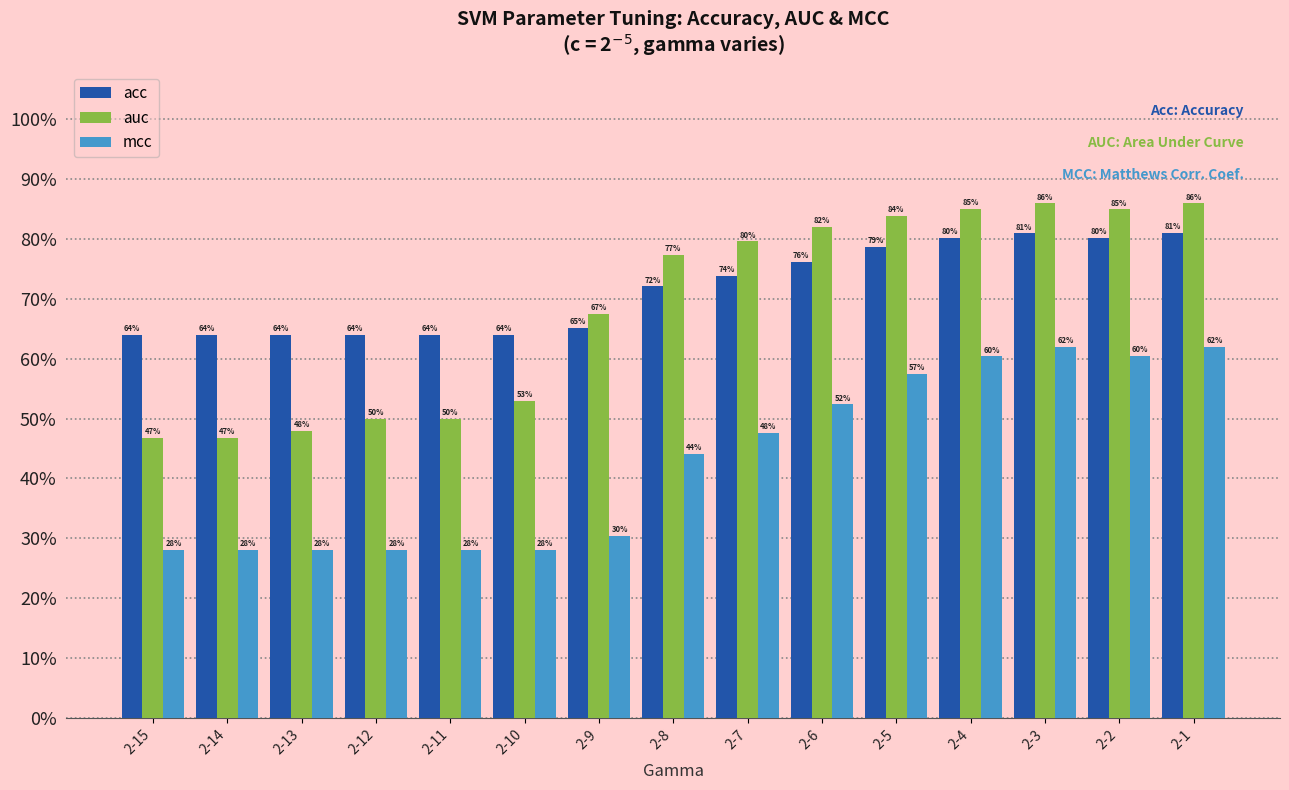

Reading left to right, what are all the values shown in this chart?

acc: 2-15=0.6	2-14=0.6	2-13=0.6	2-12=0.6	2-11=0.6	2-10=0.6	2-9=0.7	2-8=0.7	2-7=0.7	2-6=0.8	2-5=0.8	2-4=0.8	2-3=0.8	2-2=0.8	2-1=0.8
auc: 2-15=0.5	2-14=0.5	2-13=0.5	2-12=0.5	2-11=0.5	2-10=0.5	2-9=0.7	2-8=0.8	2-7=0.8	2-6=0.8	2-5=0.8	2-4=0.9	2-3=0.9	2-2=0.8	2-1=0.9
mcc: 2-15=0.3	2-14=0.3	2-13=0.3	2-12=0.3	2-11=0.3	2-10=0.3	2-9=0.3	2-8=0.4	2-7=0.5	2-6=0.5	2-5=0.6	2-4=0.6	2-3=0.6	2-2=0.6	2-1=0.6